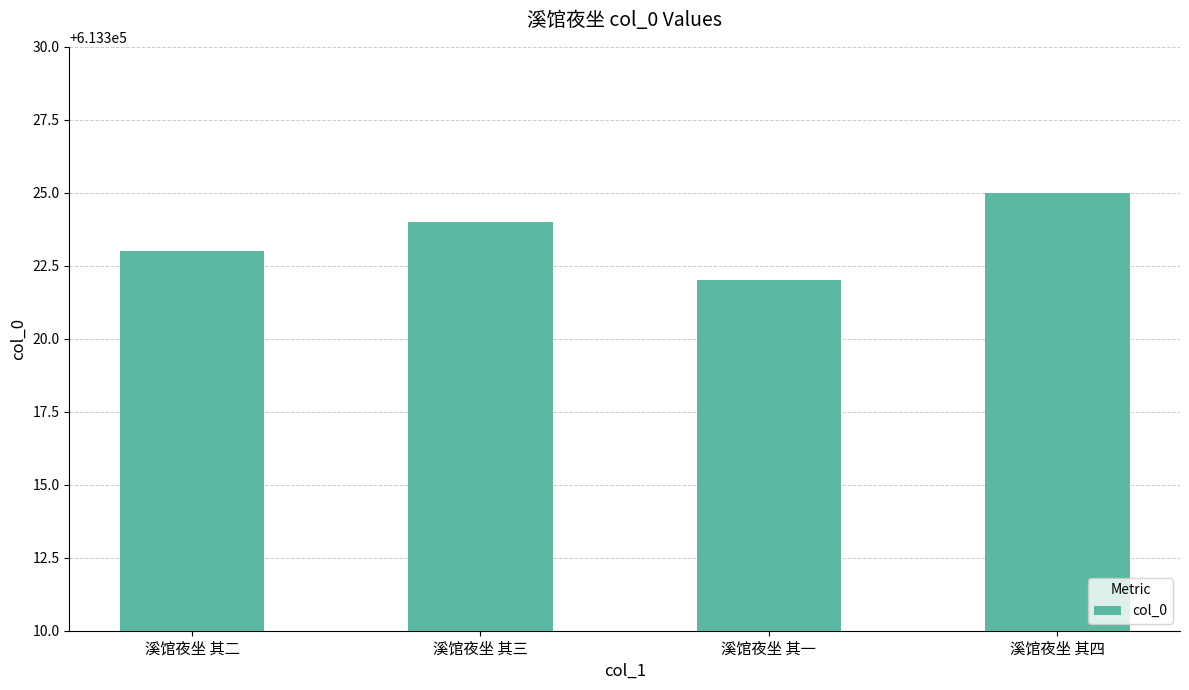

What is the sum of the values at 溪馆夜坐 其二 and 溪馆夜坐 其三?

1226647